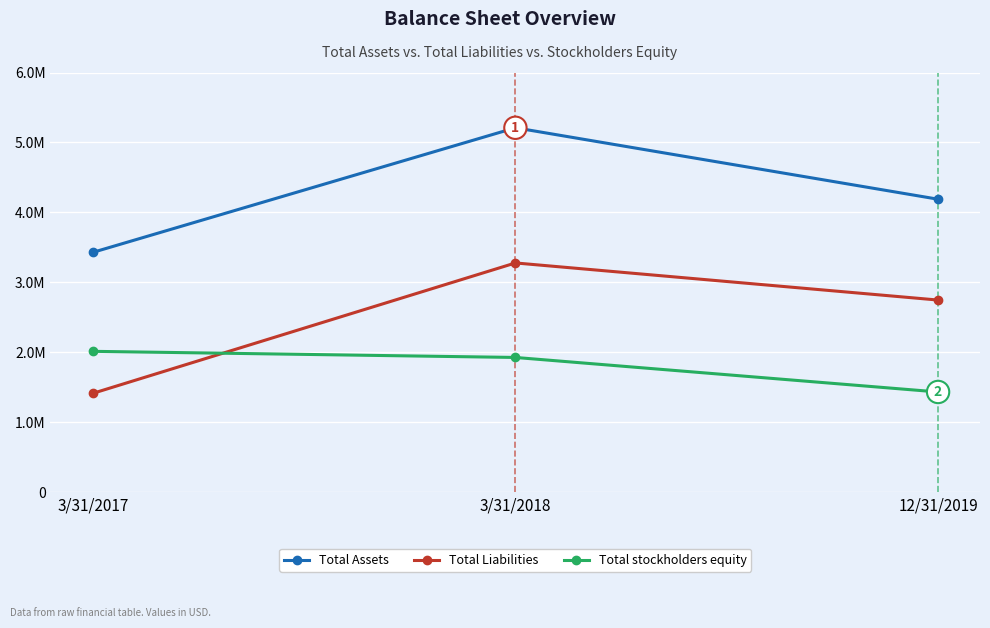

Does the chart display data point markers on the line(s)?

Yes